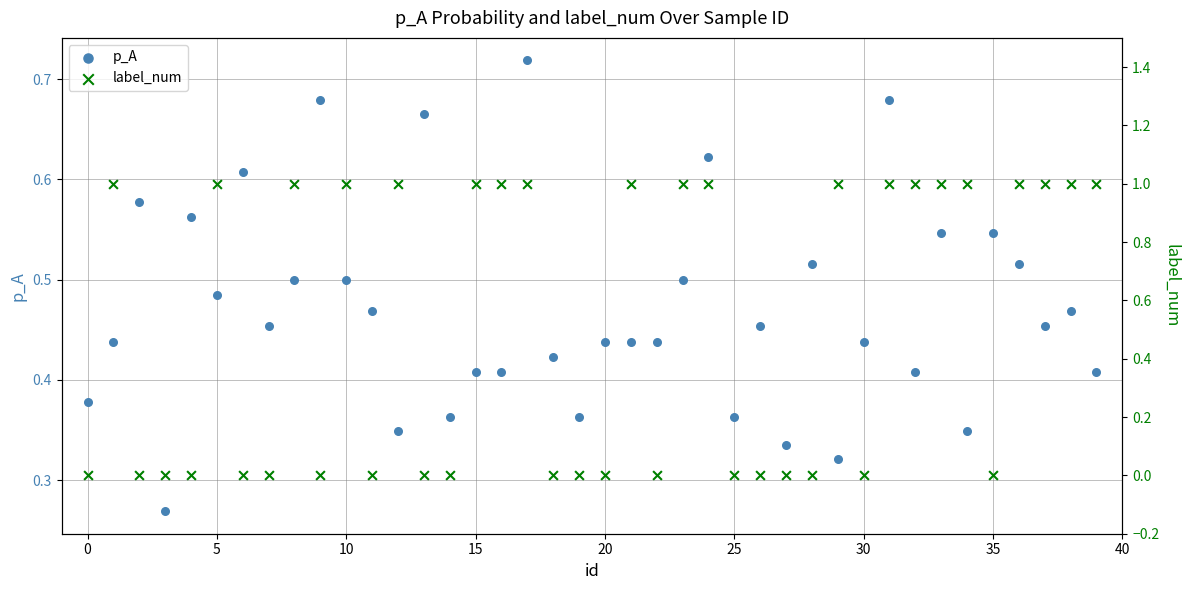

Which series has the widest spread of Y values?

label_num